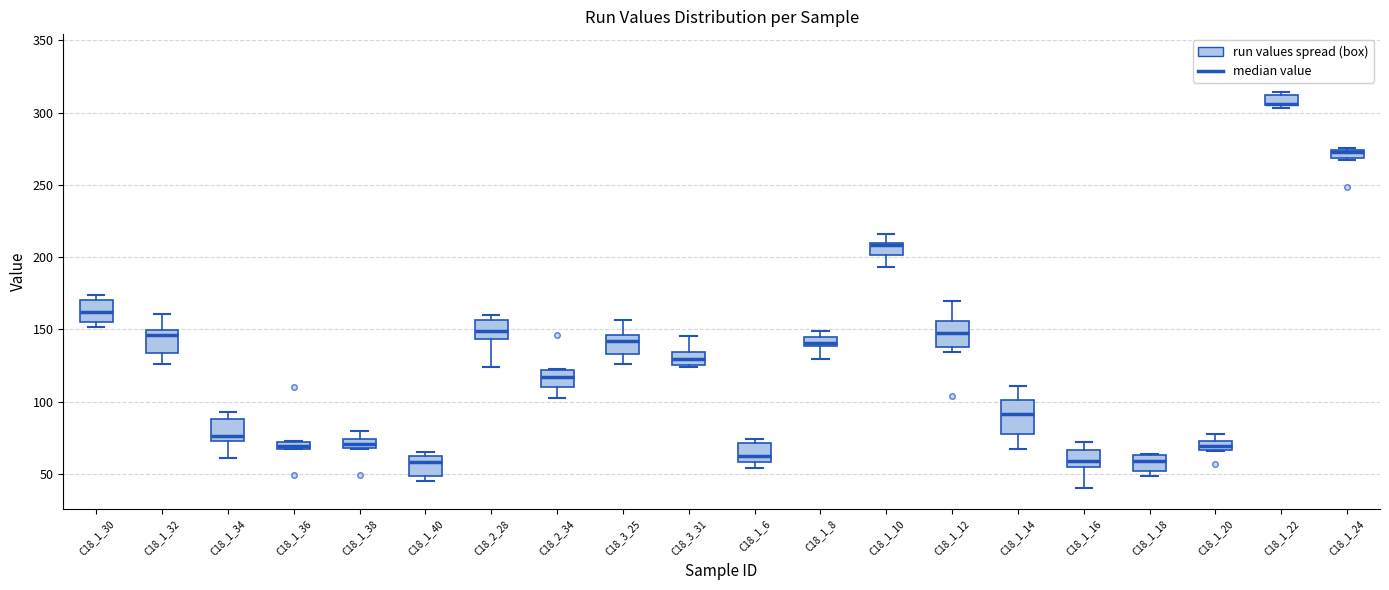

Where is the upper edge of the box for C18_1_6 on the y-axis? The values are not printed on the chart, so give them approximately, as read against the axis.

70